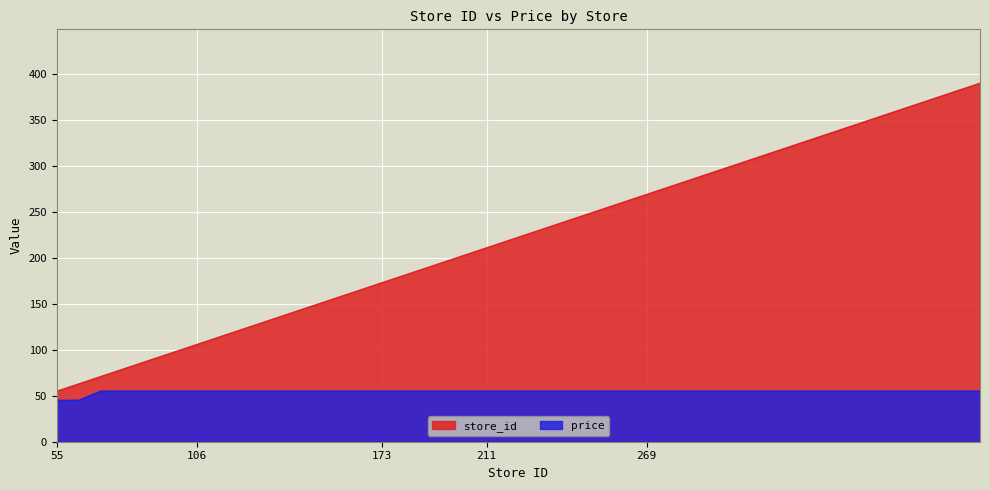

What is the sum of the store_id values at 269 and 180?

449.0